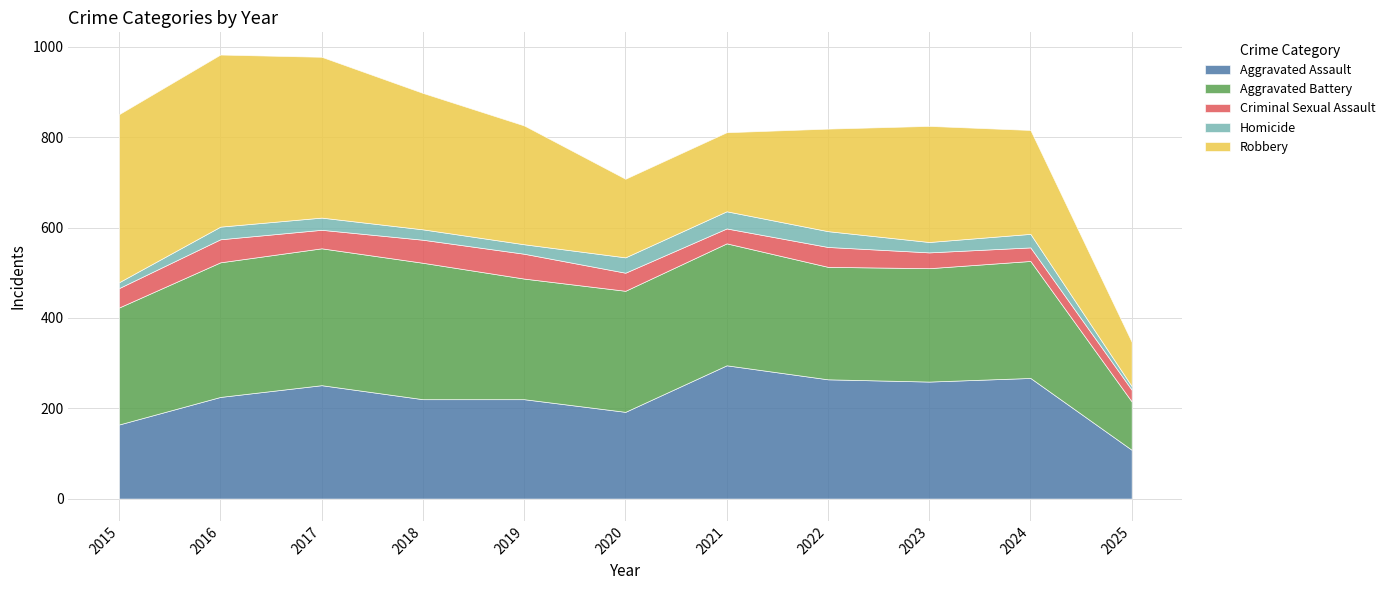

What is the total value across all series at 2024?

816